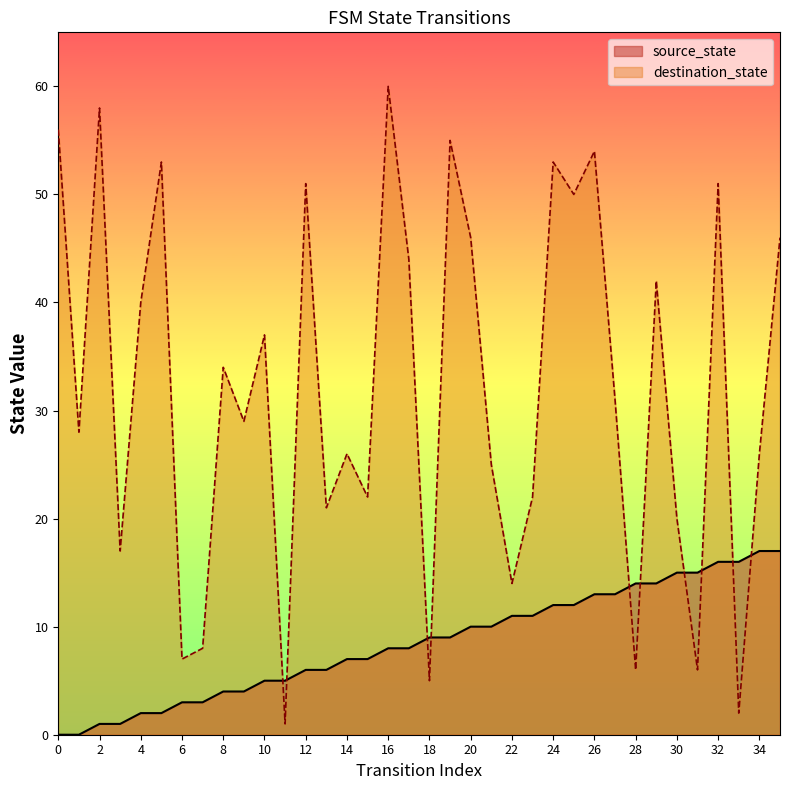

Rank the series by their average value, from highest to lowest.

destination_state, source_state